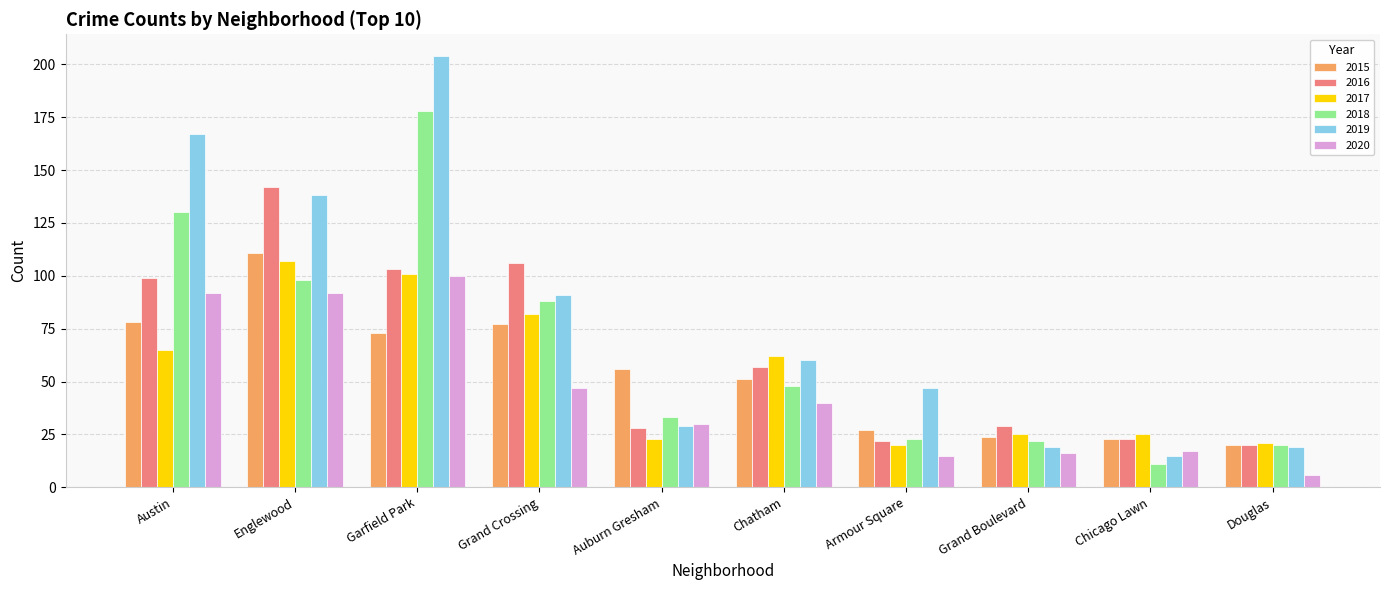

What is the difference between the maximum and minimum values in the 2018 series?

167